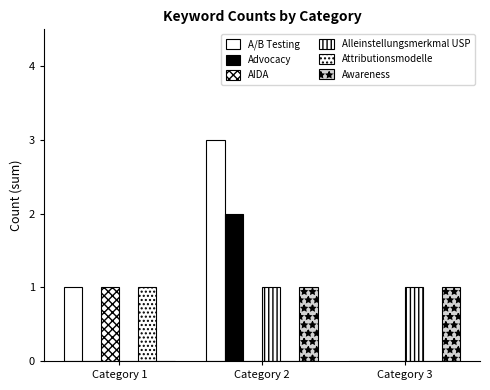

Is it true that A/B Testing equals 1 at Category 1?

True